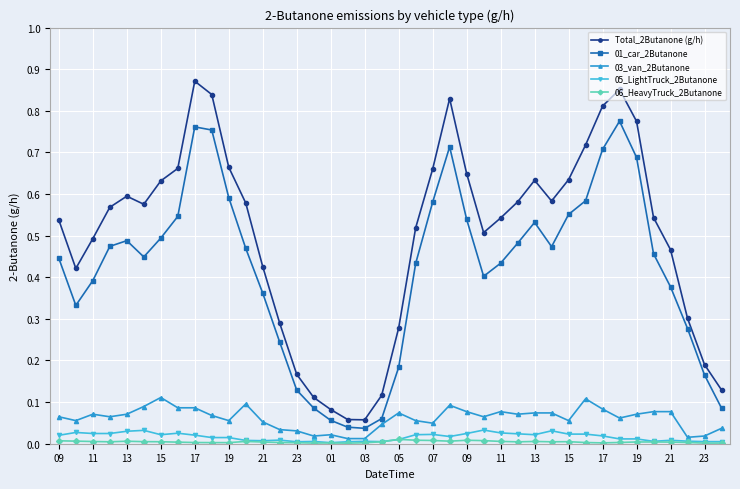

True or false: 06_HeavyTruck_2Butanone has more than 1 points higher than both neighbors.

True